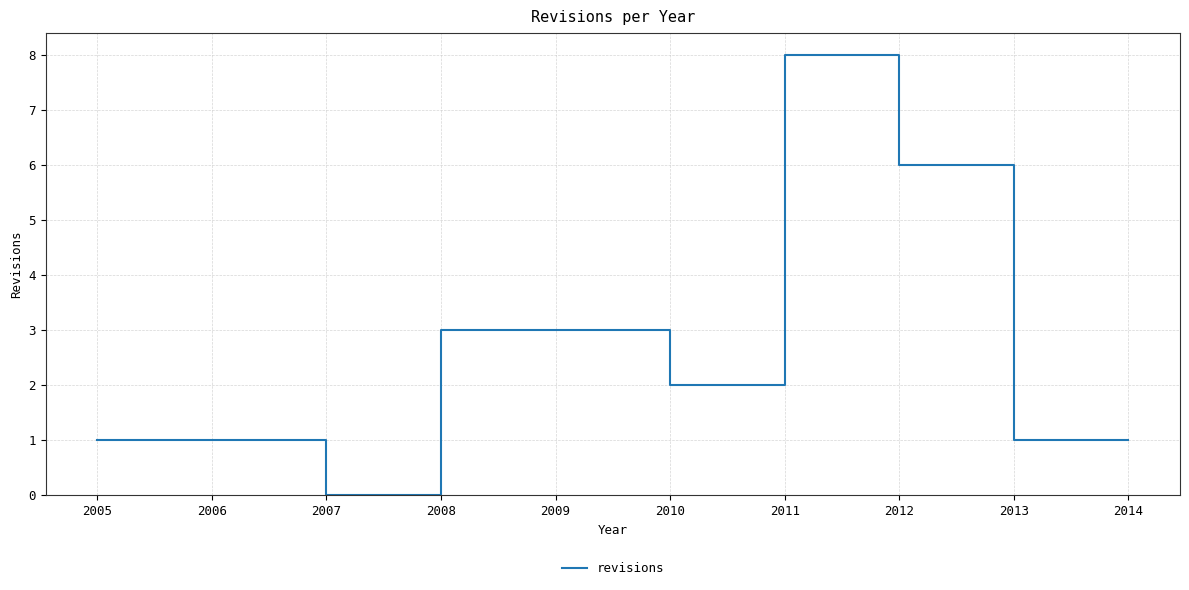

The chart shows a value of 4 at 2012. True or false?

False